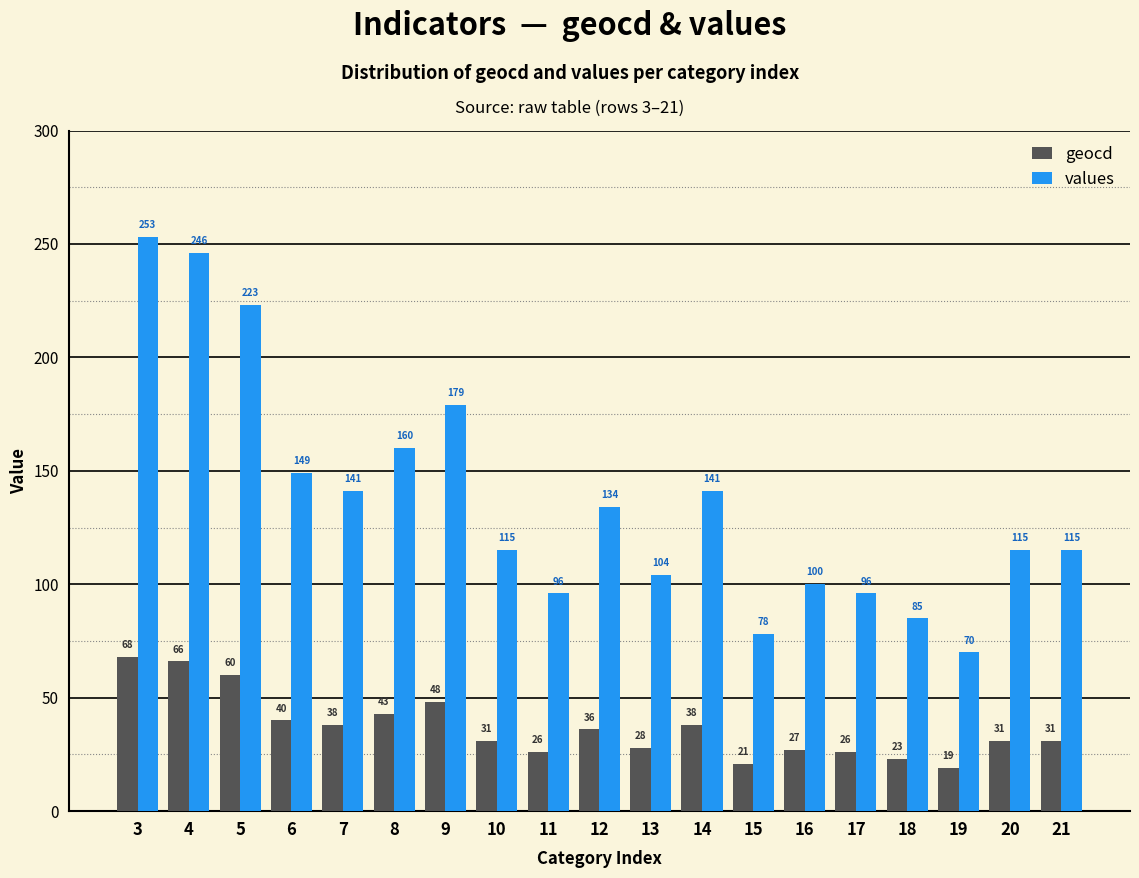

True or false: geocd has a value of 38 at 7.

True